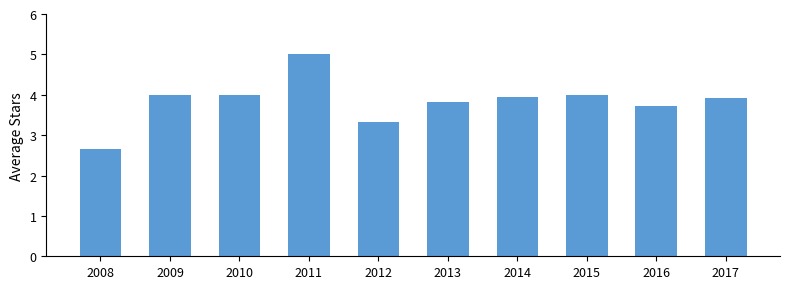

What is the minimum value shown in the chart?

2.7